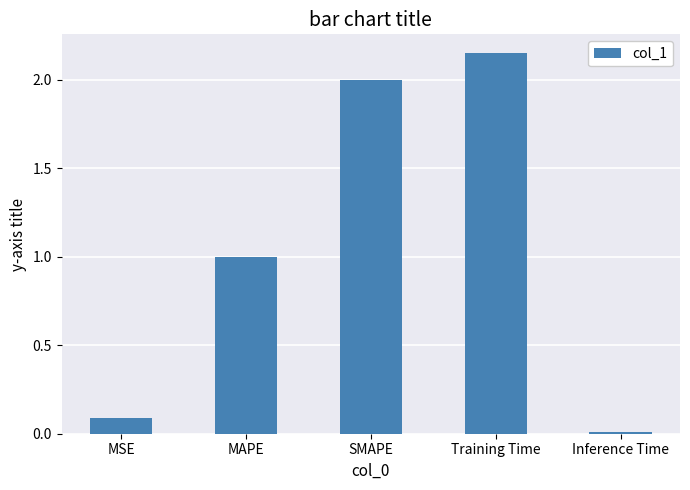

What value does the data have at MAPE?

1.0